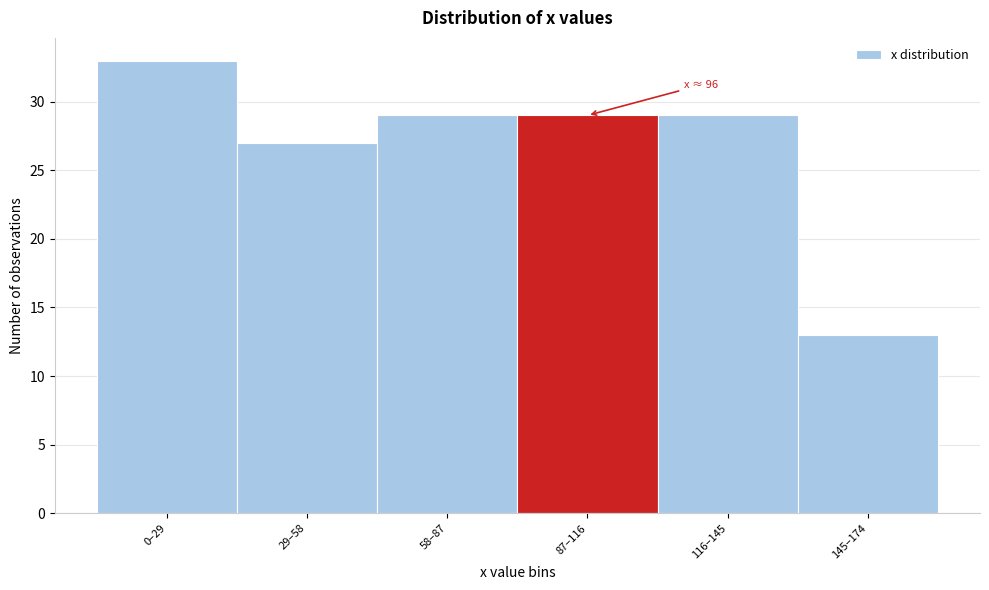

Reading left to right, transcribe all the data shown in this chart.

0–29=33	29–58=27	58–87=29	87–116=29	116–145=29	145–174=13